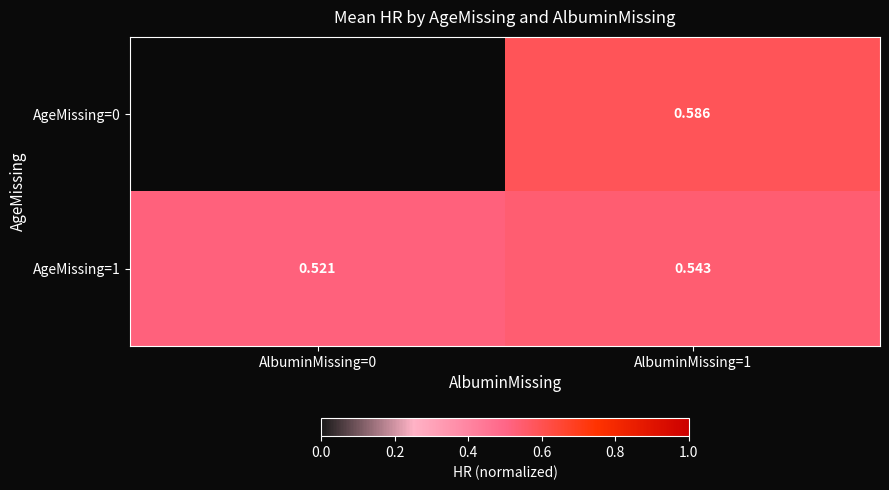

At AlbuminMissing=1, list the series in order from smallest to largest.

AgeMissing=1, AgeMissing=0